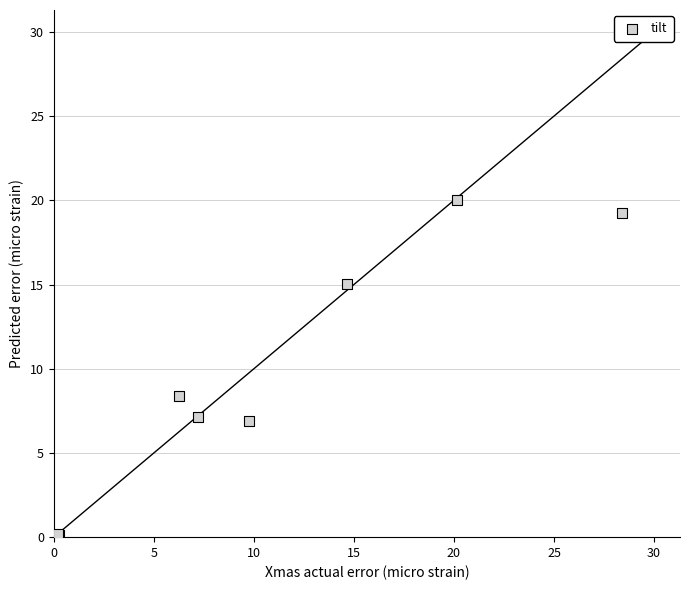

What Y value in the scatter plot is closest to 10?

8.4